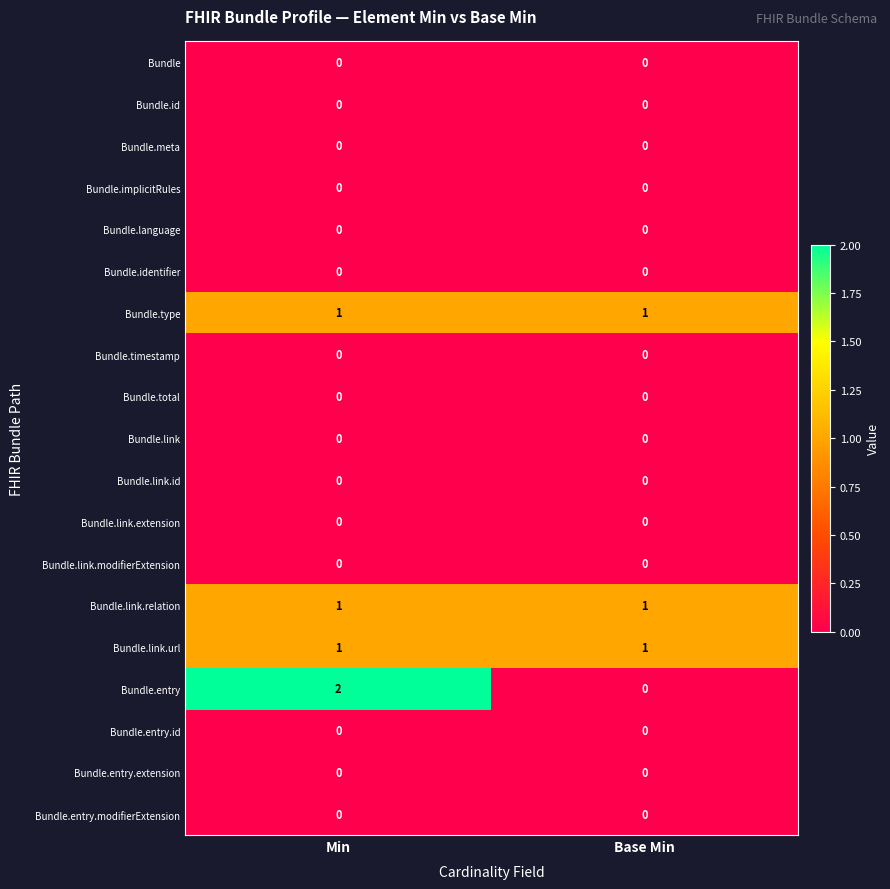

What is the total value across all series at Min?

5